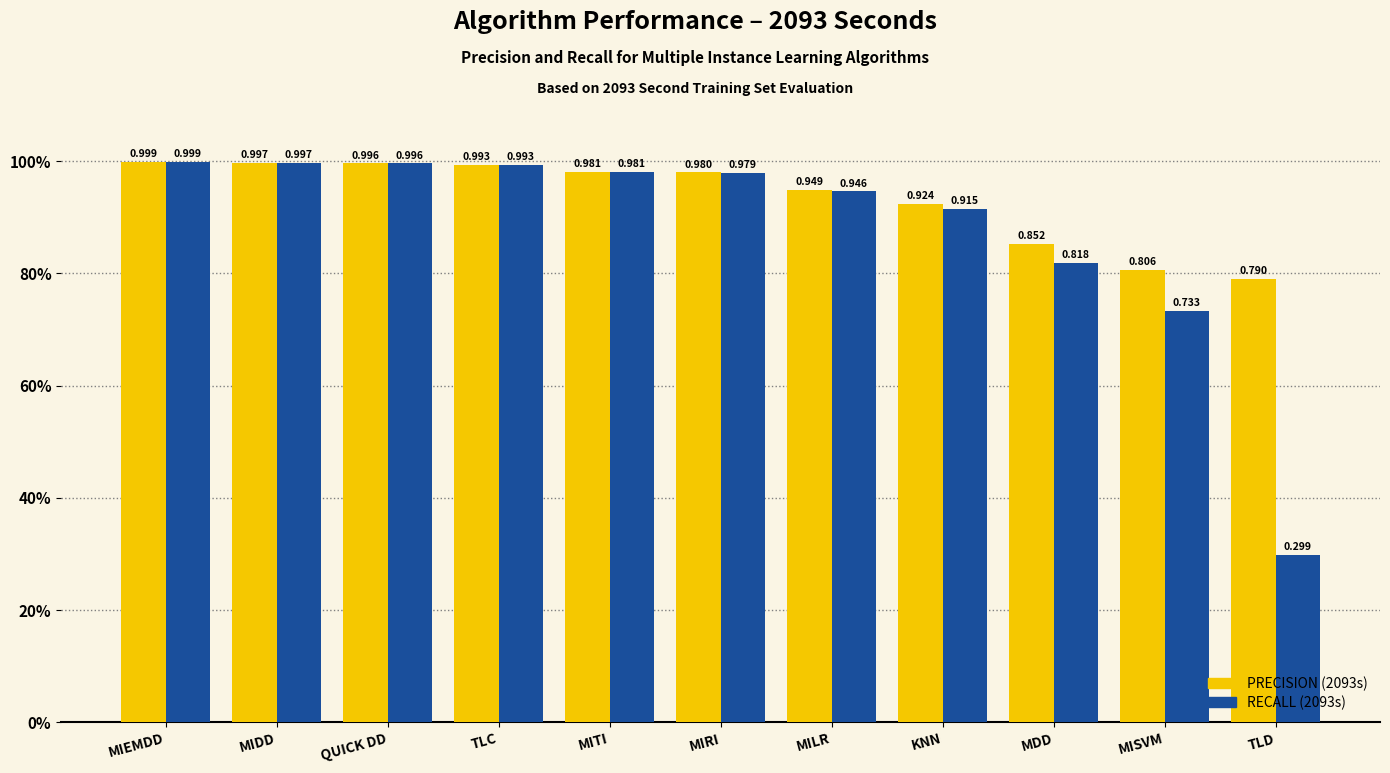

What is the label of the 10th bar from the right?

MIDD